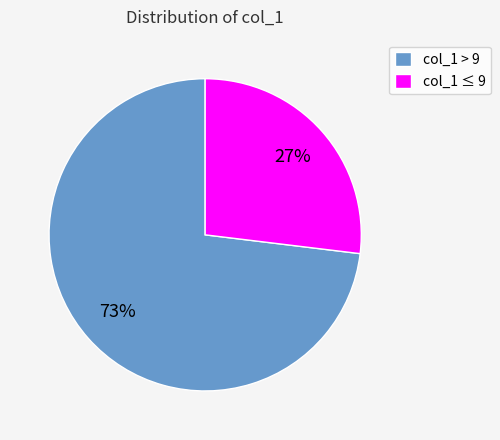

Combined, do col_1 > 9 and col_1 ≤ 9 account for over 50%?

Yes